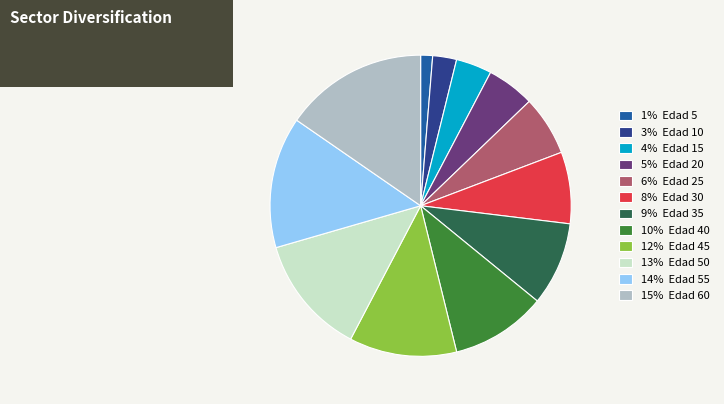

Rank the categories by value from lowest to highest.

1% Edad 5, 3% Edad 10, 4% Edad 15, 5% Edad 20, 6% Edad 25, 8% Edad 30, 9% Edad 35, 10% Edad 40, 12% Edad 45, 13% Edad 50, 14% Edad 55, 15% Edad 60